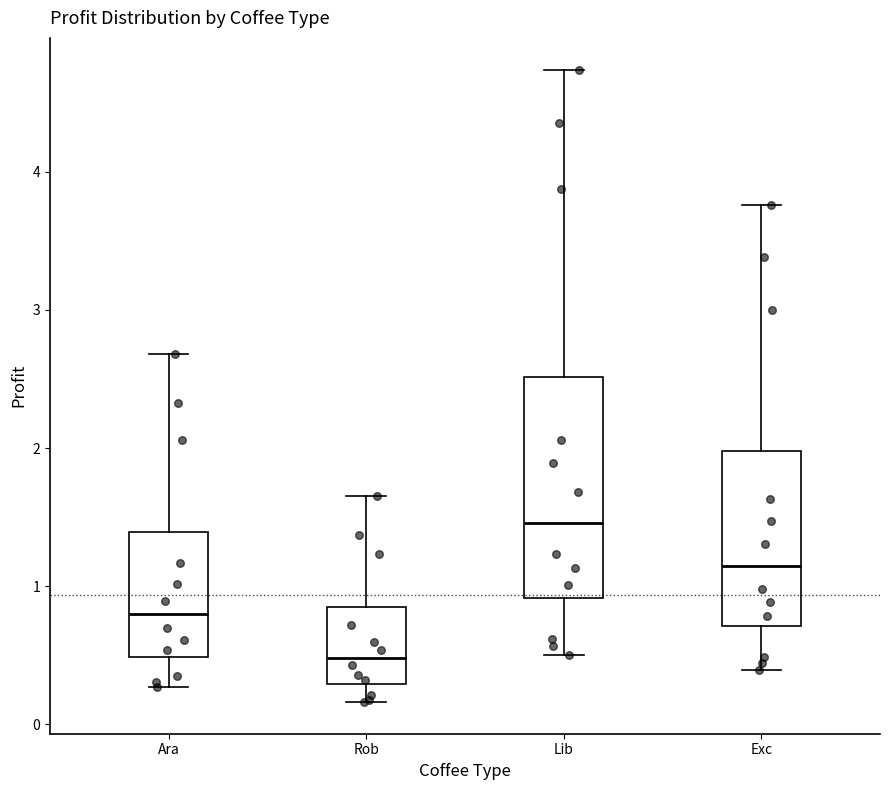

Which box has the lowest median line?

Rob